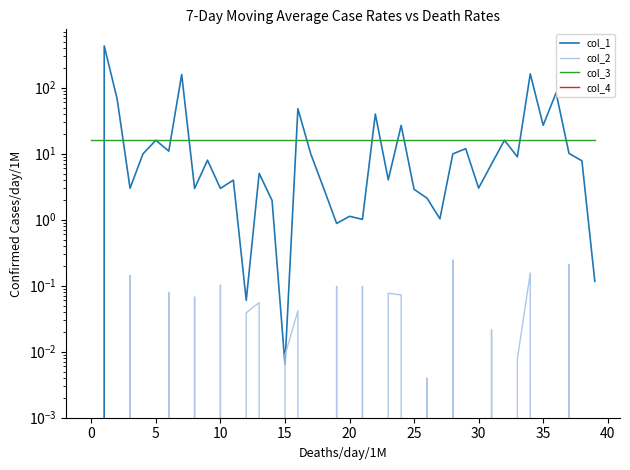

The col_1 series shows 7.4 at 13. True or false?

False